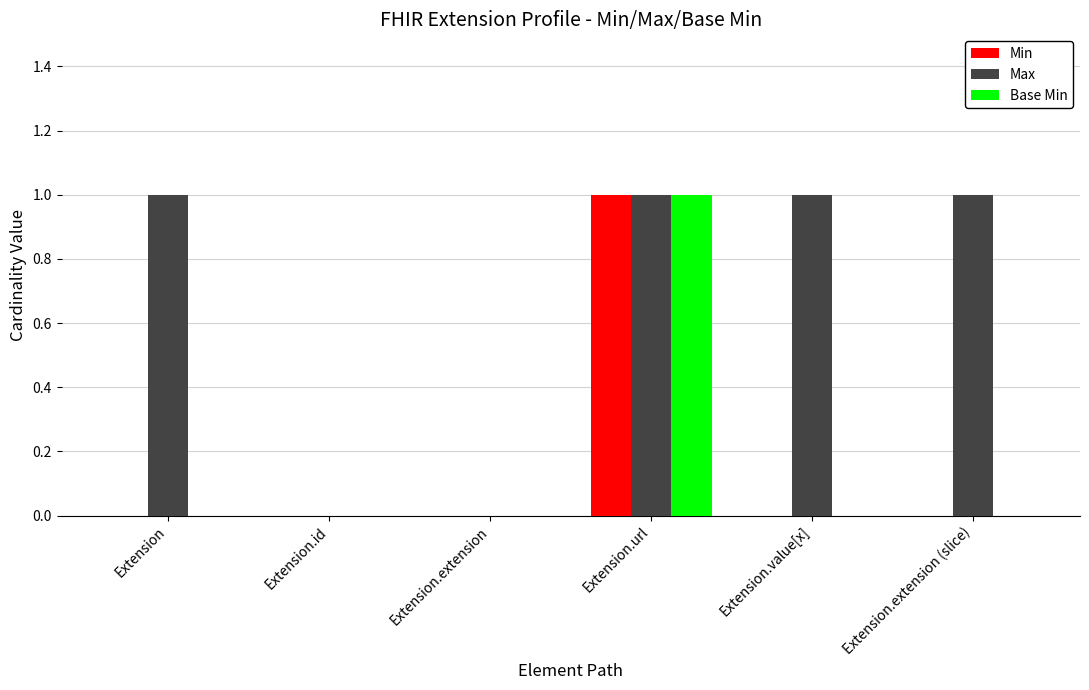

Reading left to right, what are all the values shown in this chart?

Min: Extension=0	Extension.id=0	Extension.extension=0	Extension.url=1	Extension.value[x]=0	Extension.extension (slice)=0
Max: Extension=1	Extension.id=0	Extension.extension=0	Extension.url=1	Extension.value[x]=1	Extension.extension (slice)=1
Base Min: Extension=0	Extension.id=0	Extension.extension=0	Extension.url=1	Extension.value[x]=0	Extension.extension (slice)=0